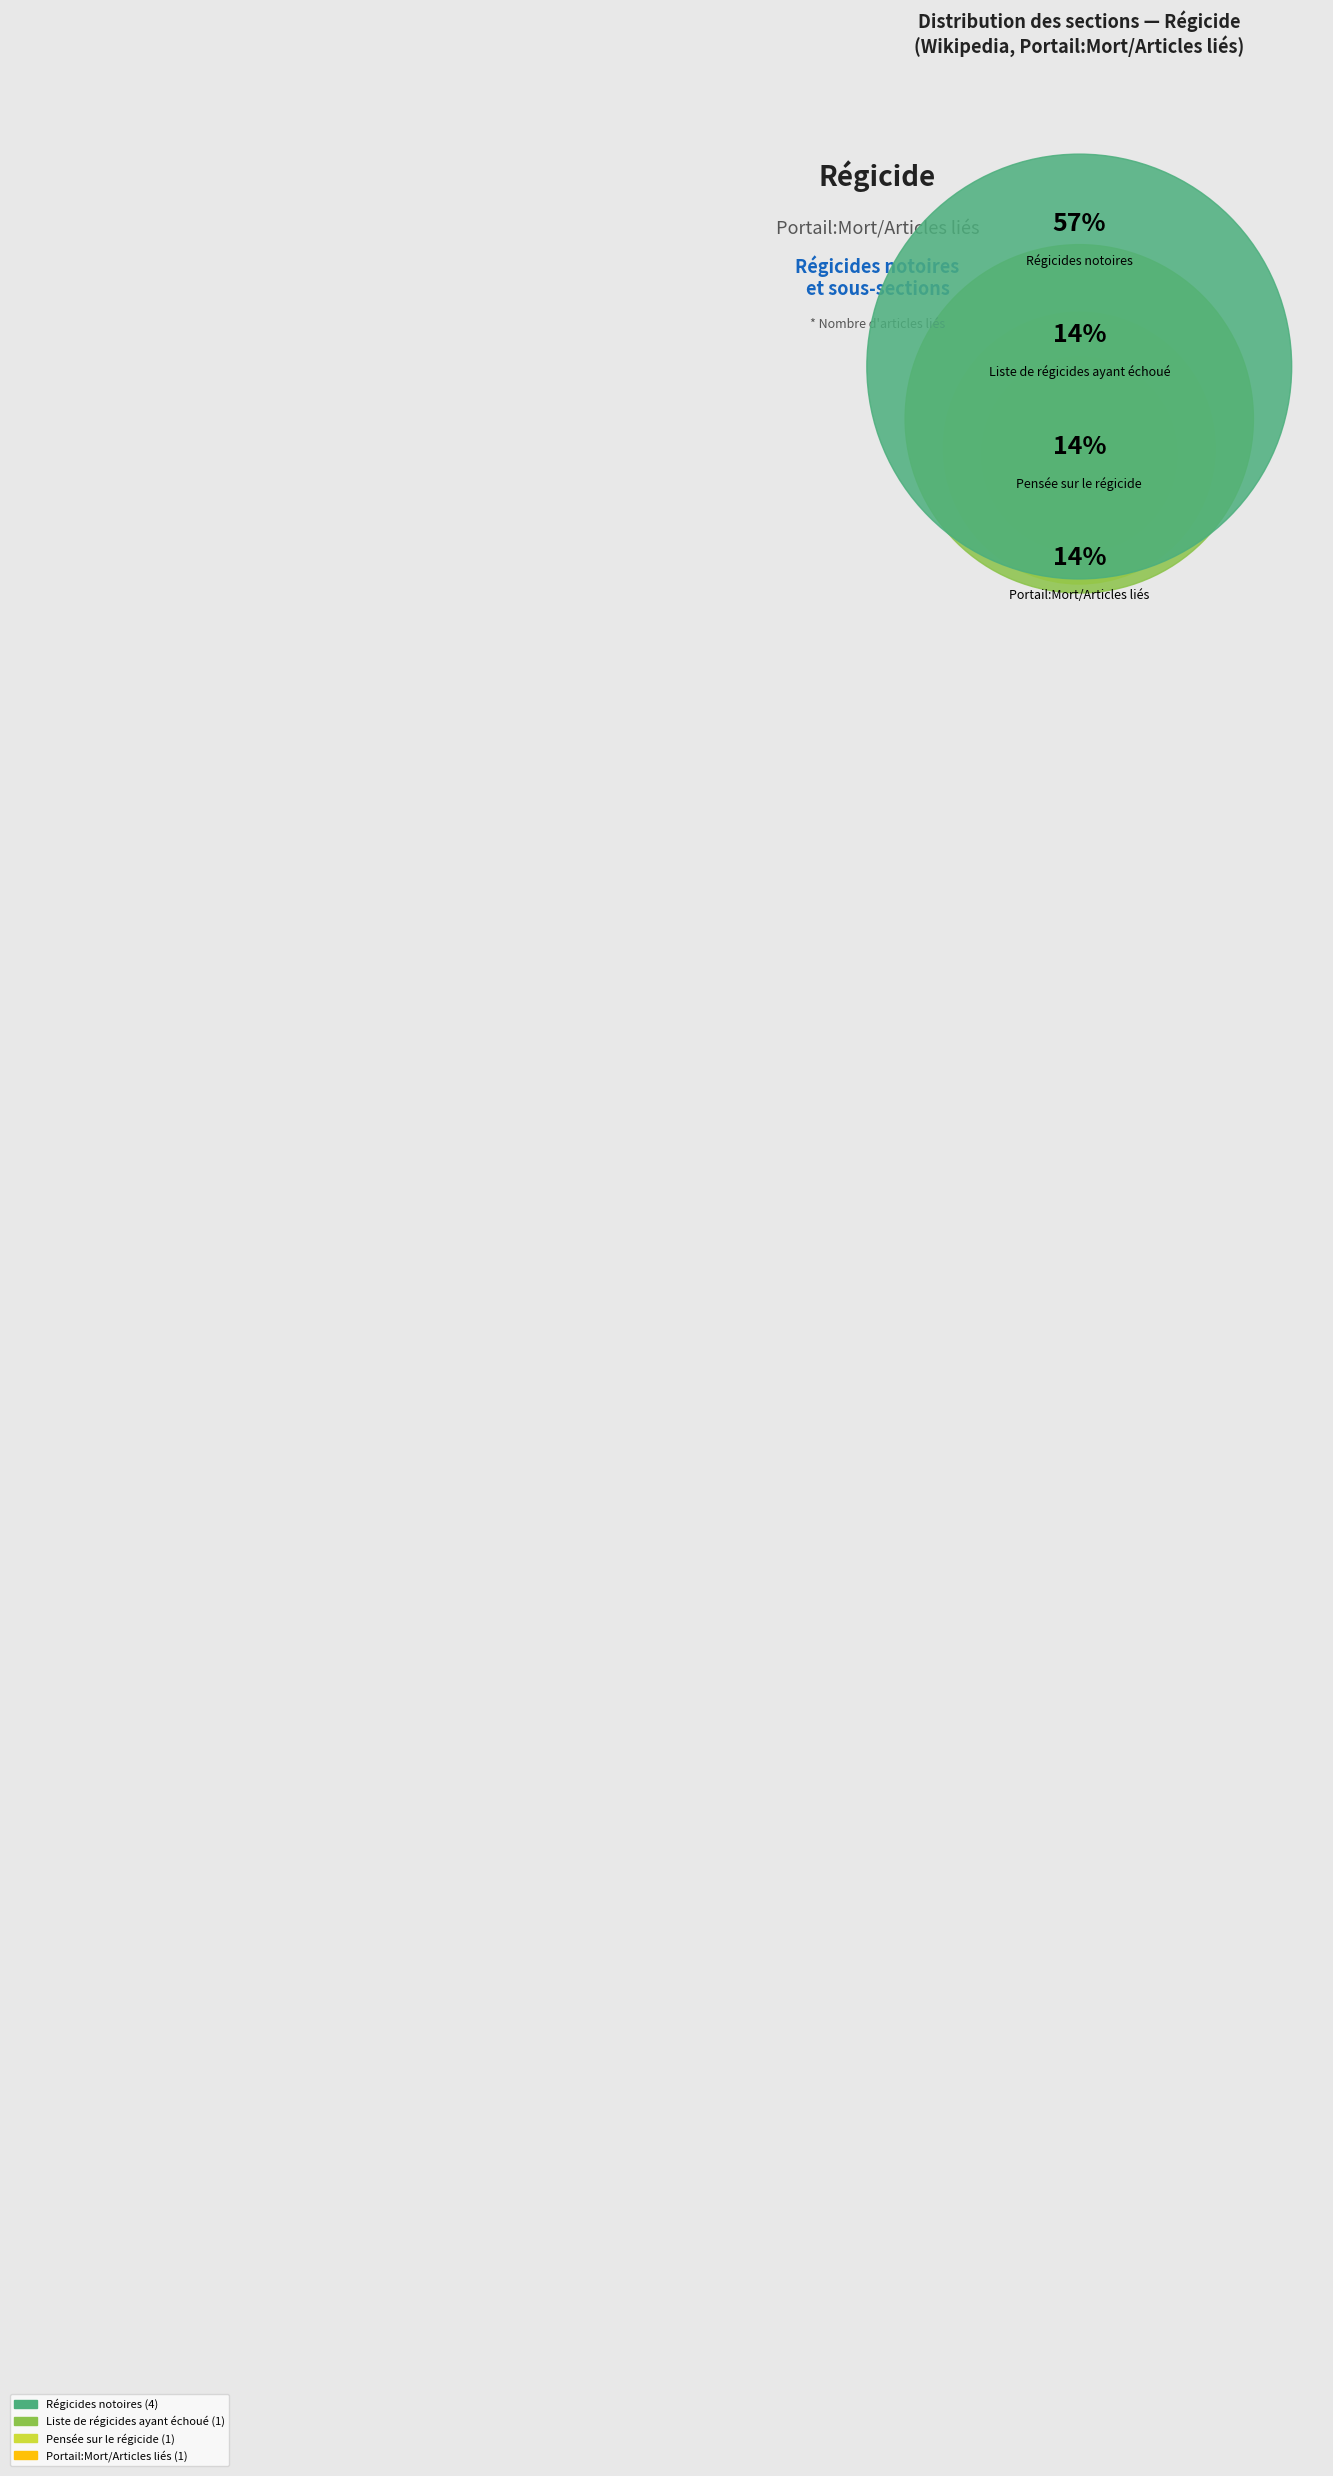

To the nearest percent, what is the combined percentage of Pensée sur le régicide and Portail:Mort/Articles liés?

29%